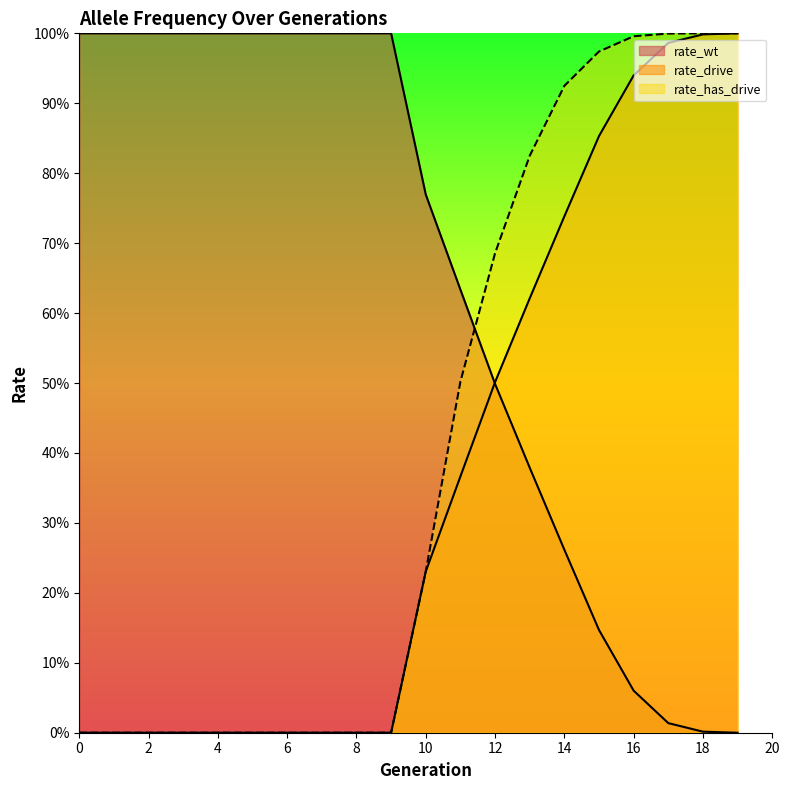

True or false: rate_has_drive has a value of 1.0 at 19.

True